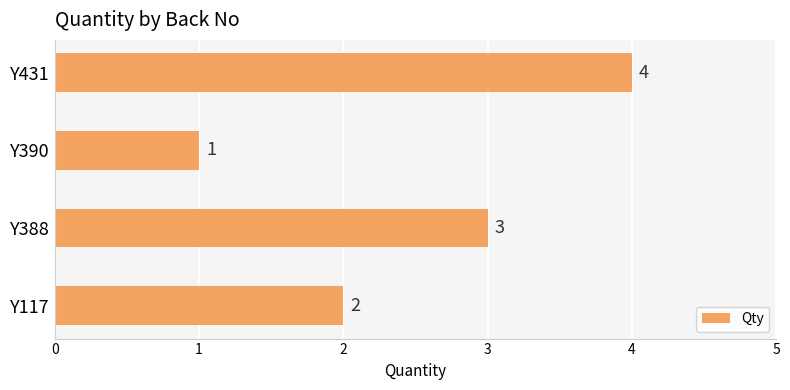

List the labels in order of value, largest first.

Y431, Y388, Y117, Y390